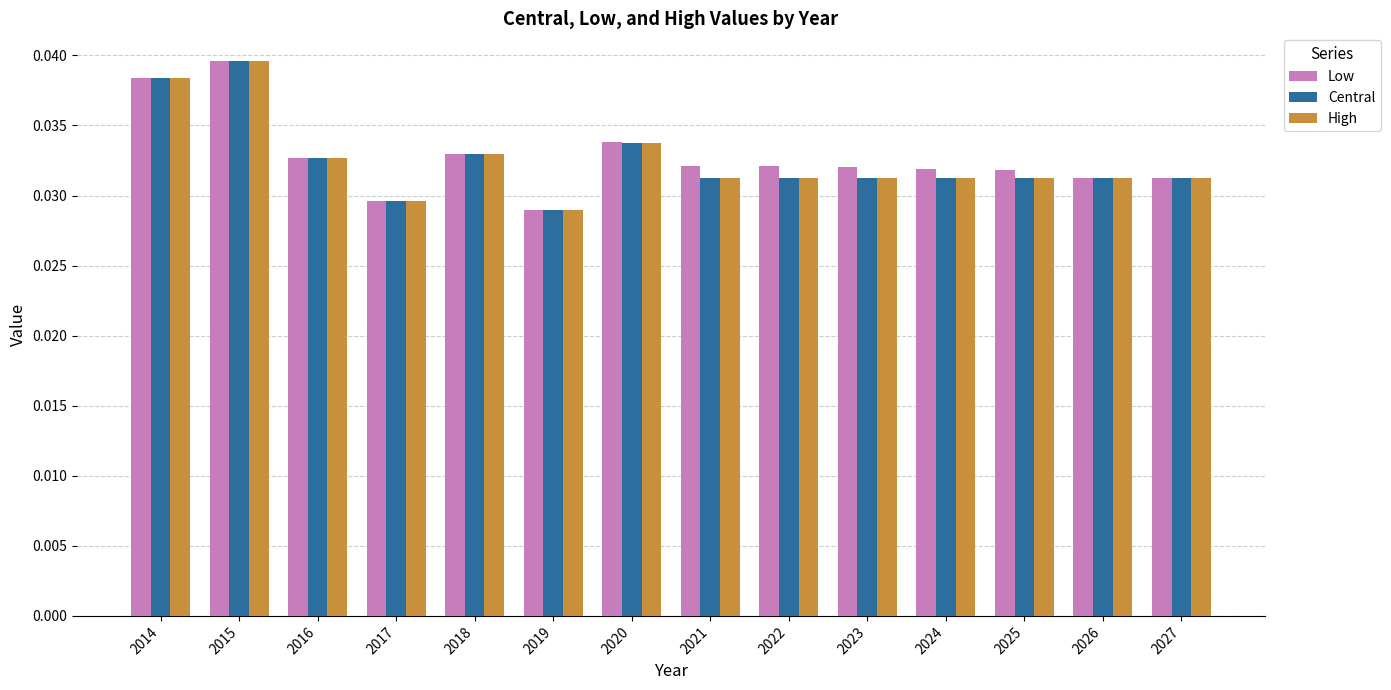

What is the sum of all Central values?

0.5